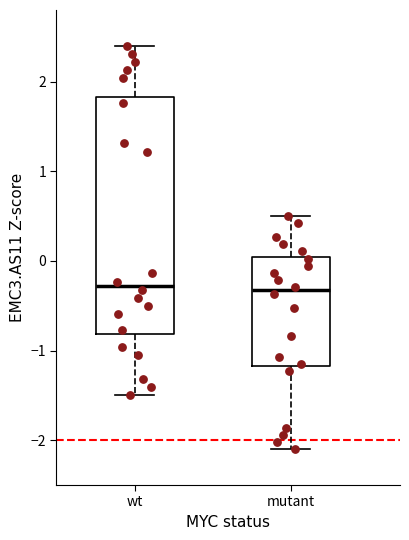

Where is the lower edge of the box for wt on the y-axis? The values are not printed on the chart, so give them approximately, as read against the axis.

-0.8